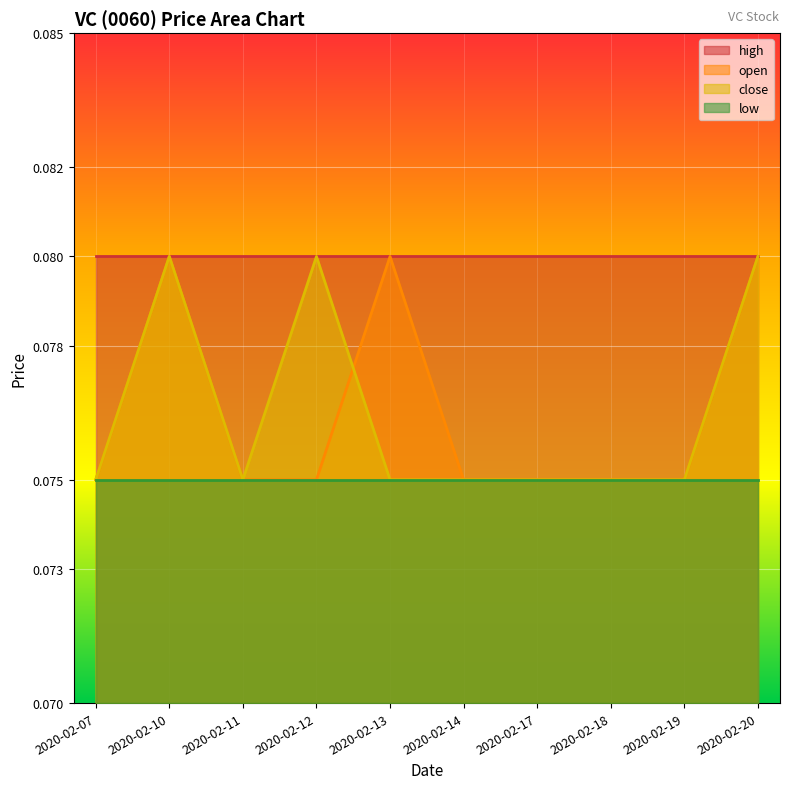

At which category is the sum across all series the highest?

2020-02-10